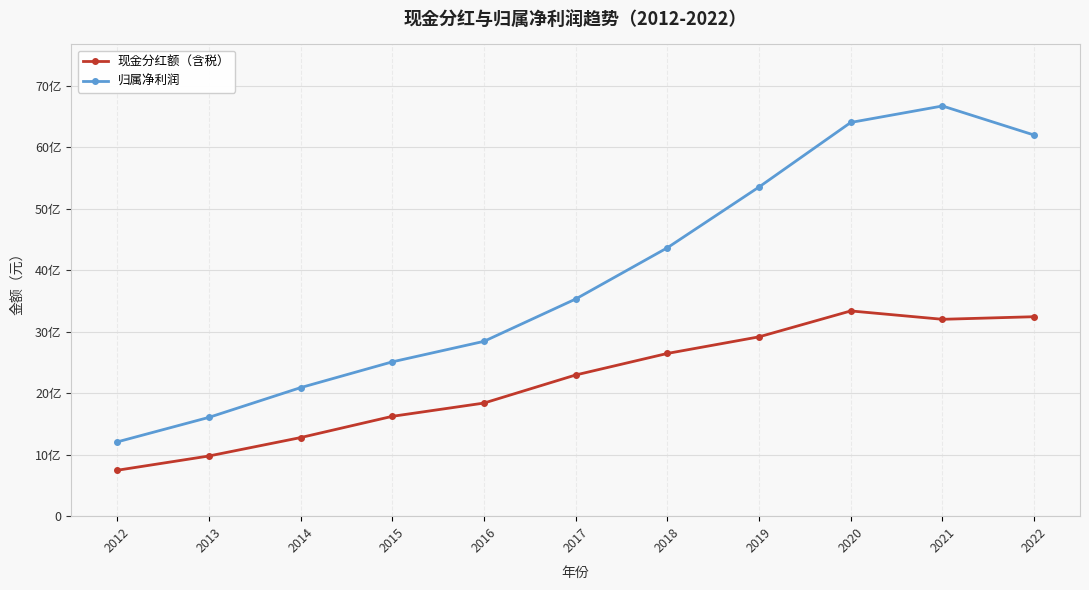

What are all the series names shown in the legend?

现金分红额（含税）, 归属净利润